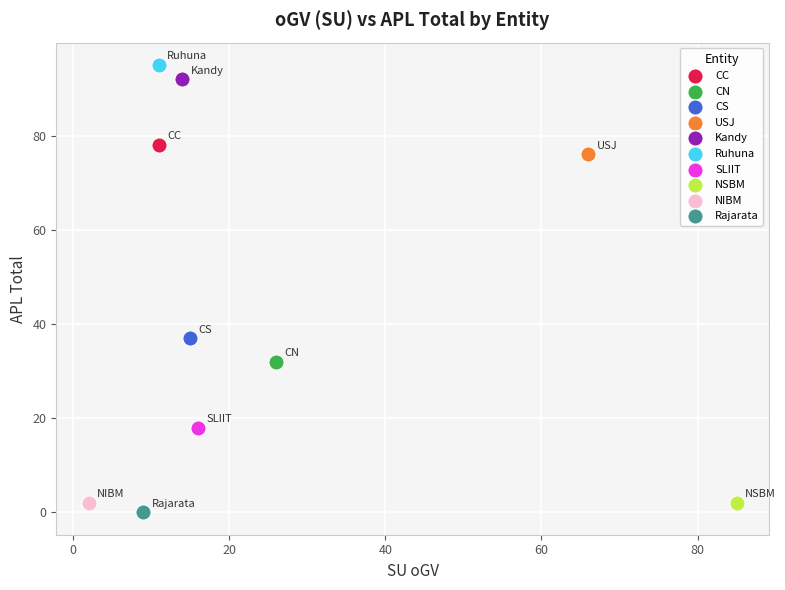

What are all the series names shown in the legend?

CC, CN, CS, USJ, Kandy, Ruhuna, SLIIT, NSBM, NIBM, Rajarata